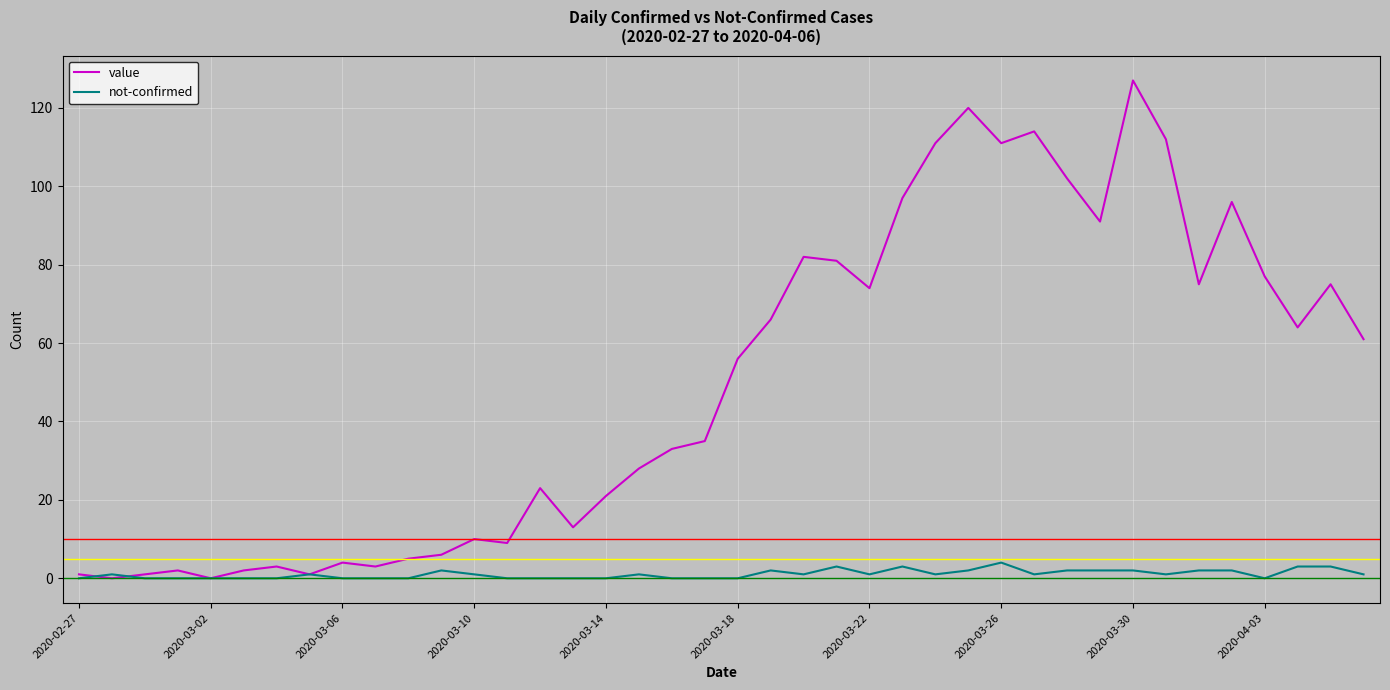

Which series has the widest spread of values?

value